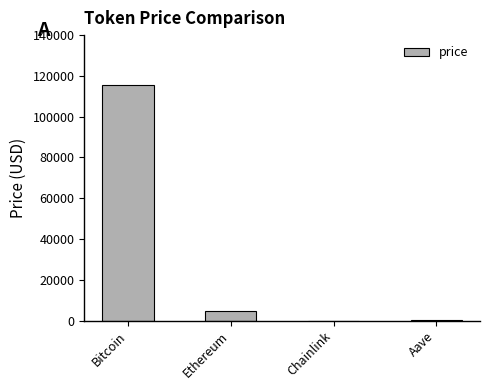

The chart shows a value of 4548.3 at Ethereum. True or false?

True